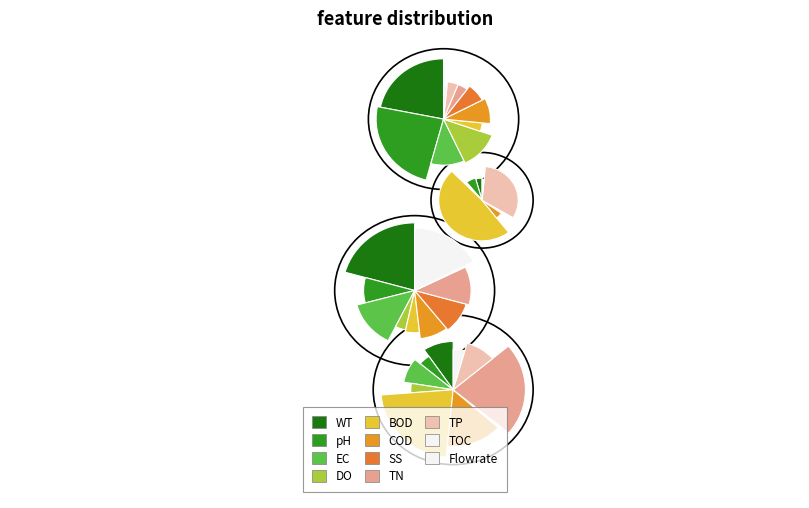

The 2024-07-02 slice represents 22% of the pie. True or false?

False